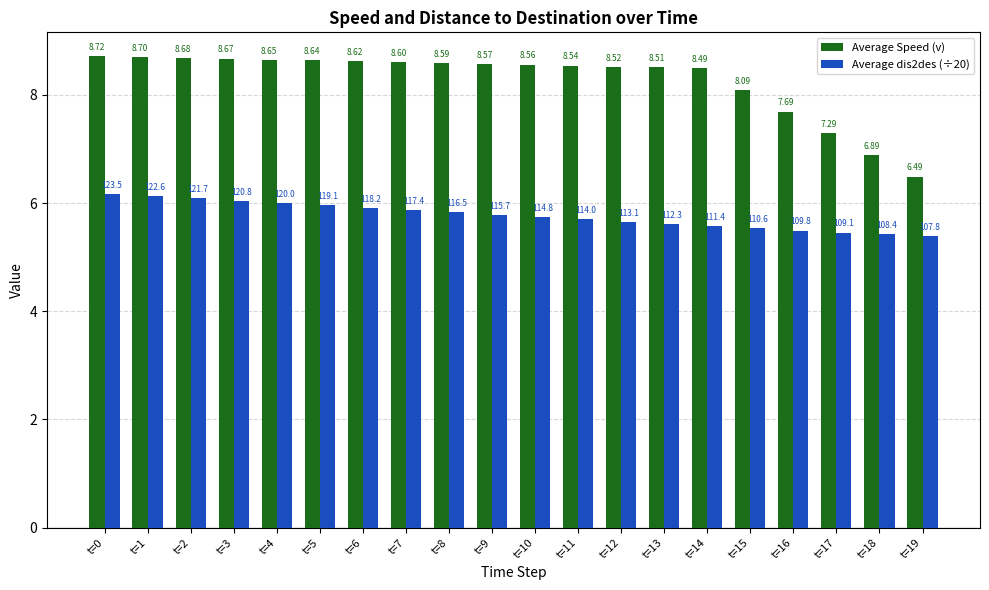

List the series in order of their overall mean, lowest first.

Average dis2des (÷20), Average Speed (v)